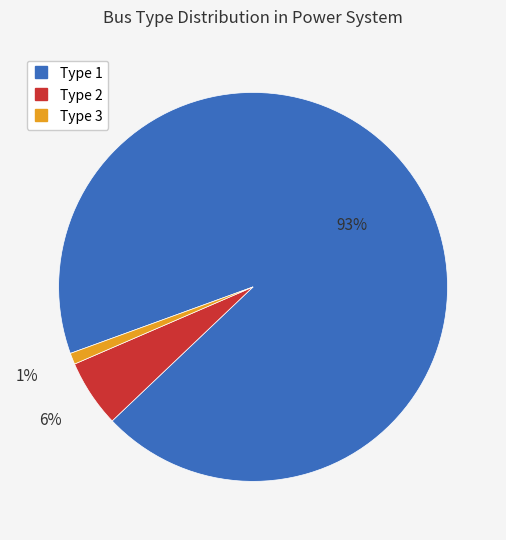

How many slices are in this pie chart?

3